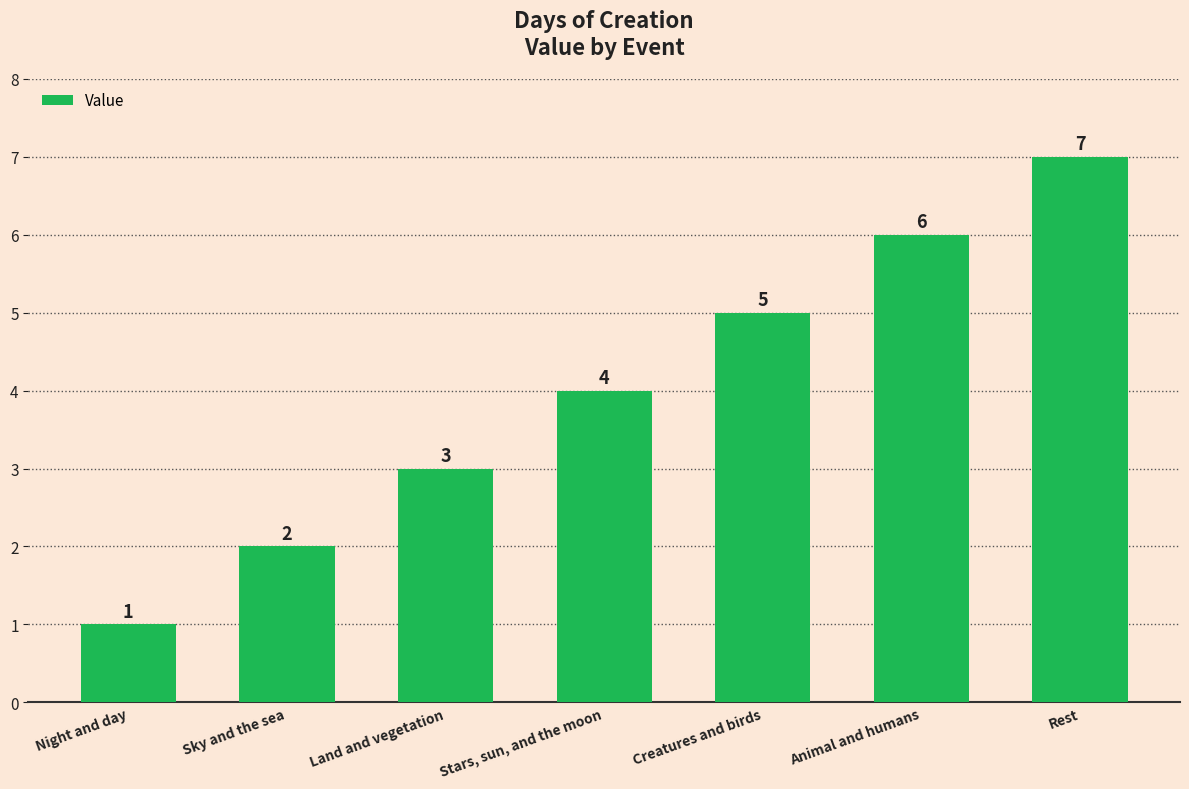

What is the sum of all values?

28